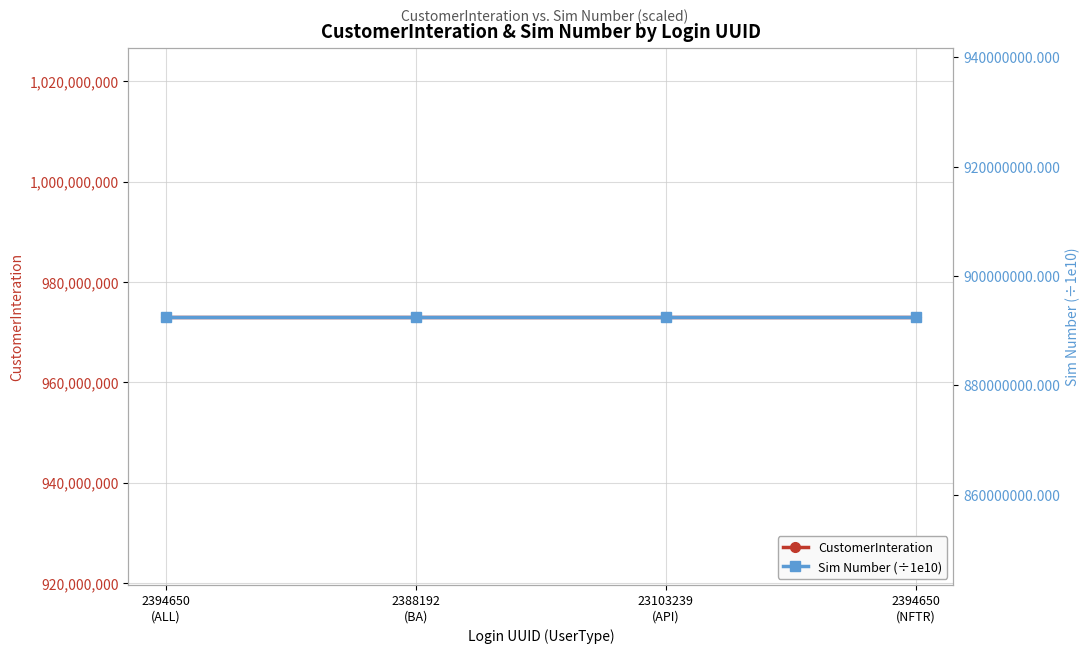

Is this an area chart (filled region under the line)?

No